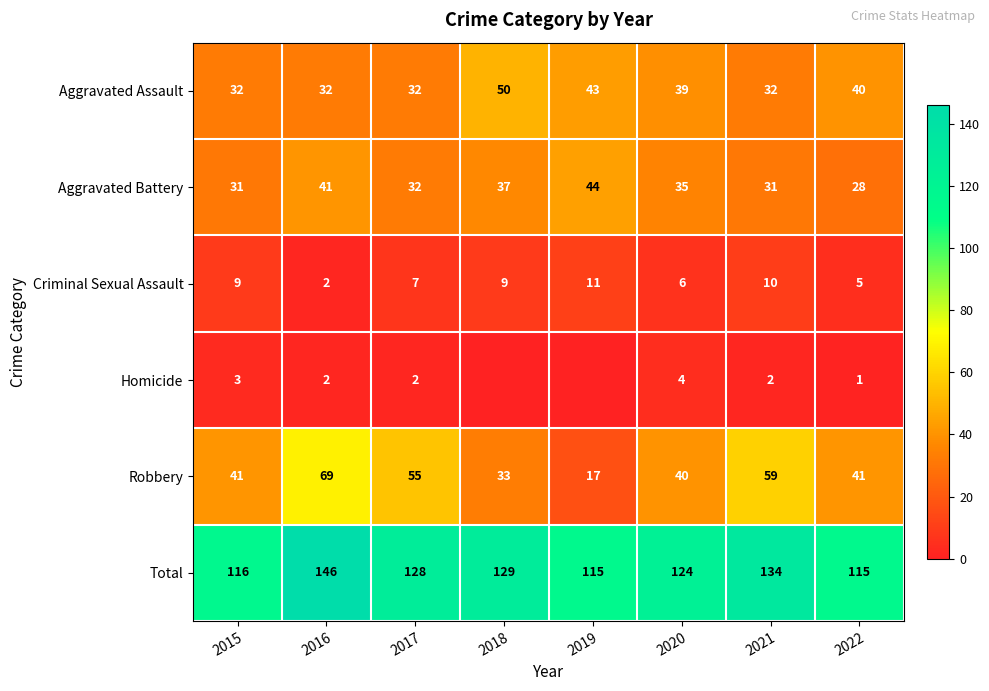

Is it true that Aggravated Assault equals 43 at 2019?

True